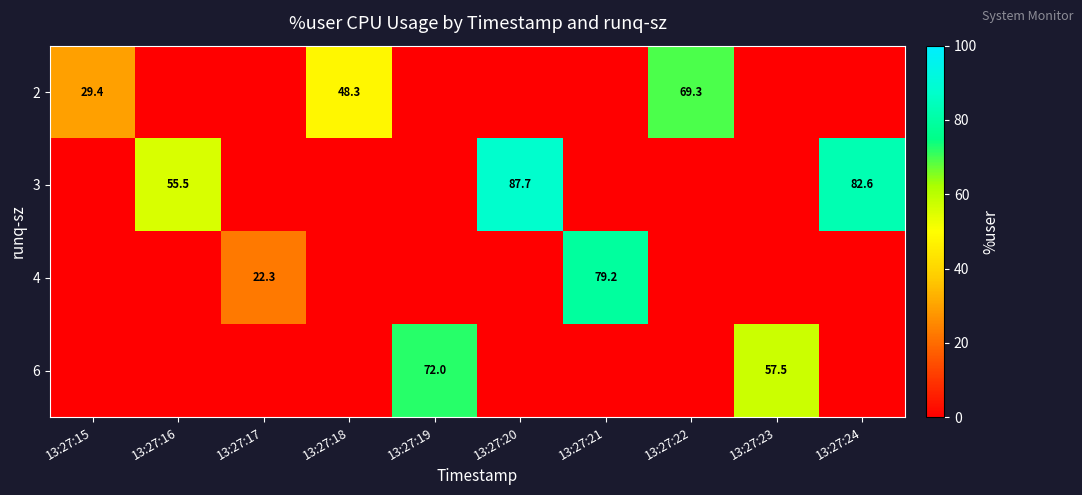

How many categories are shown in the chart?

10